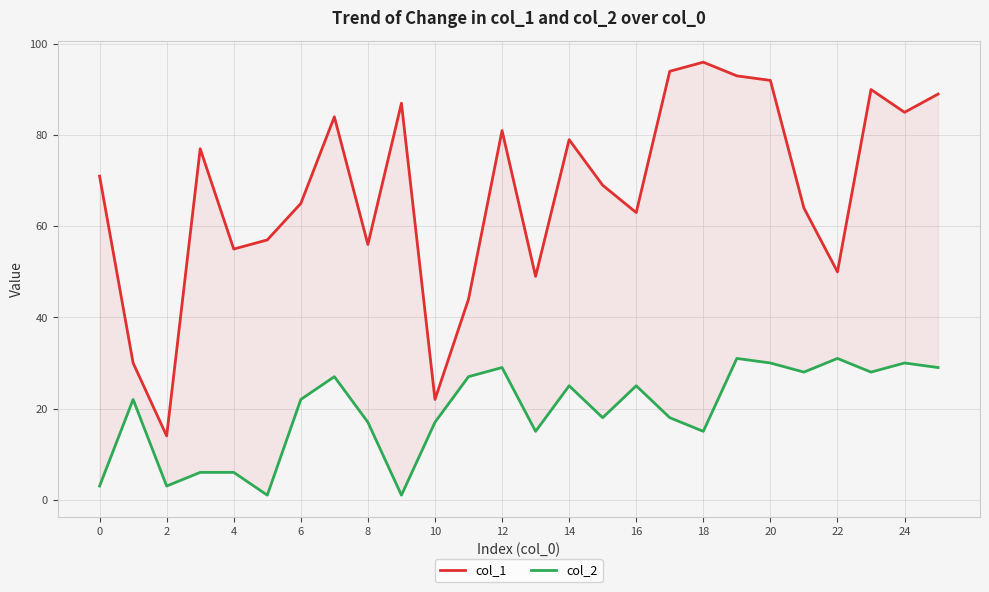

True or false: col_2 has more than 0 points higher than both neighbors.

True